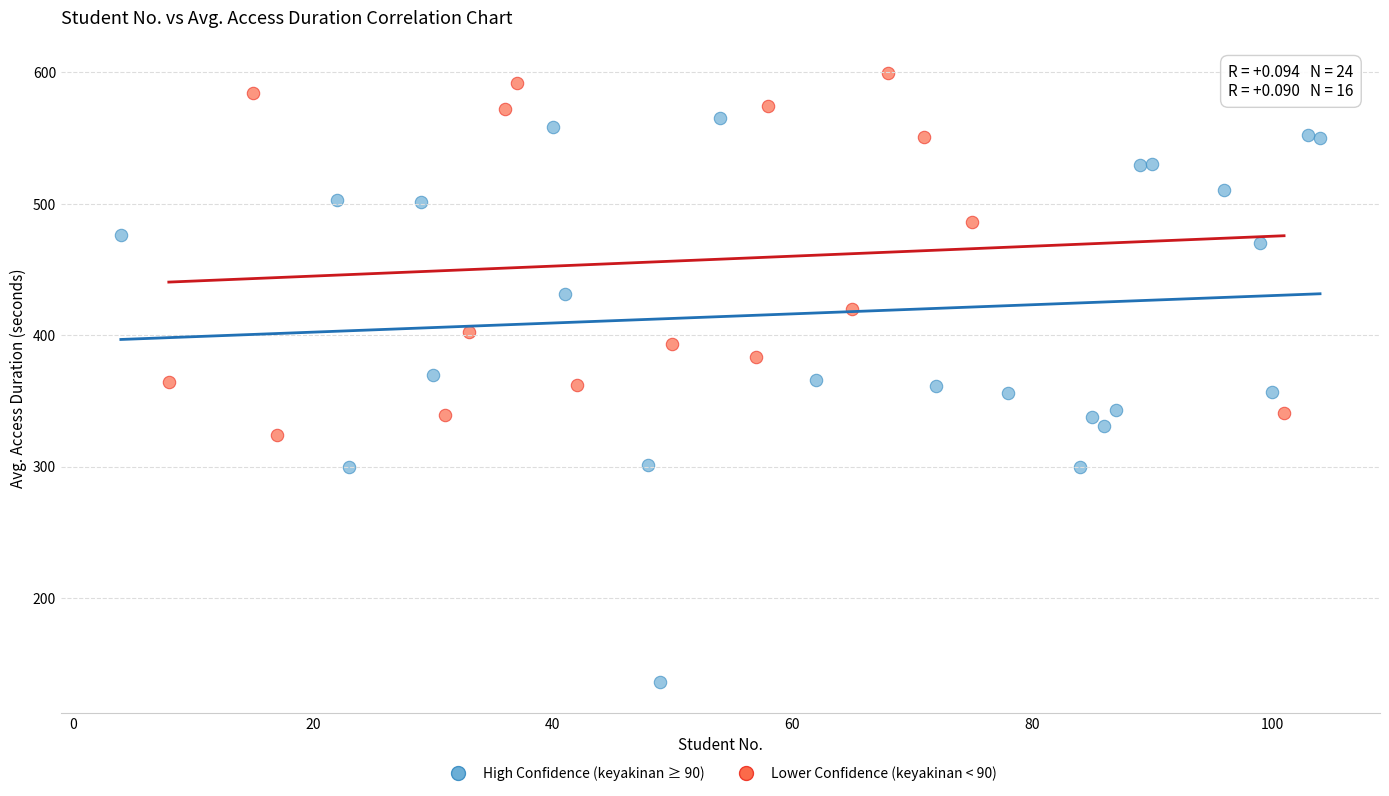

Which series has the widest spread of Y values?

High Confidence (keyakinan ≥ 90)